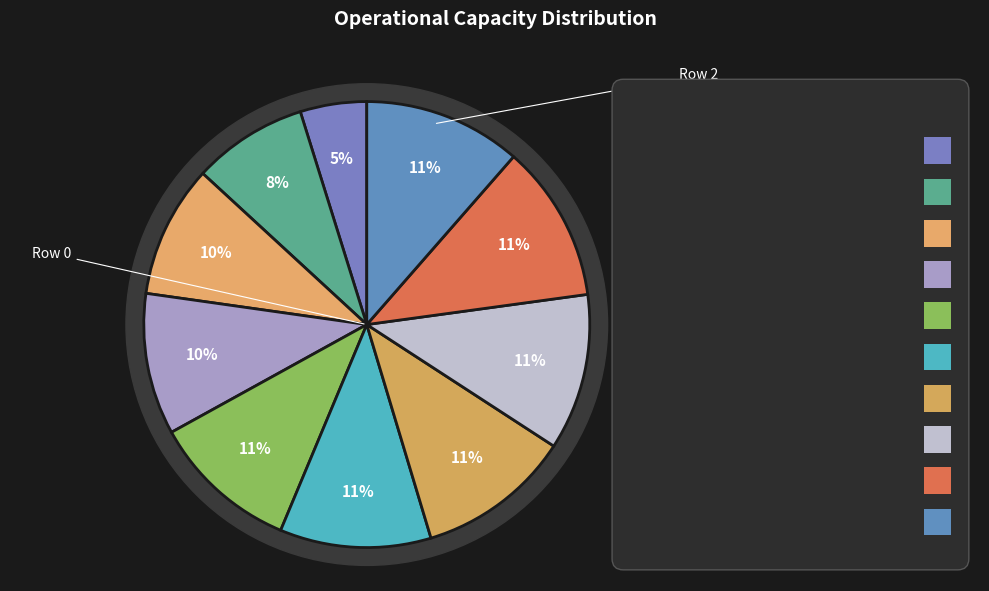

What is the largest slice in the pie chart?

Row 9